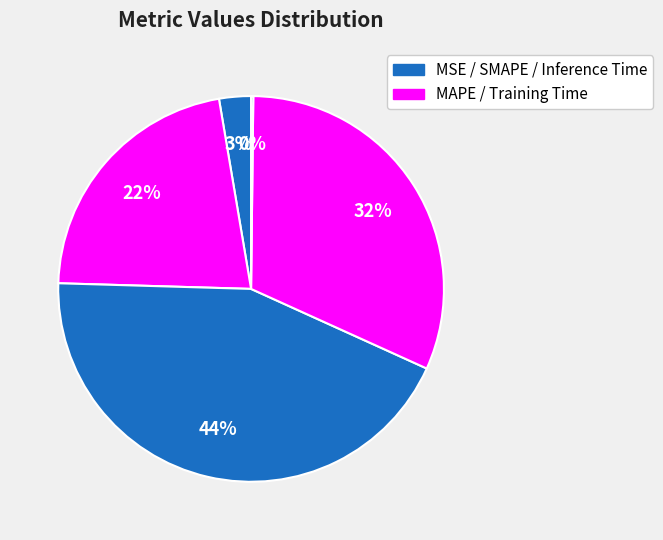

Count the number of slices in the pie.

5